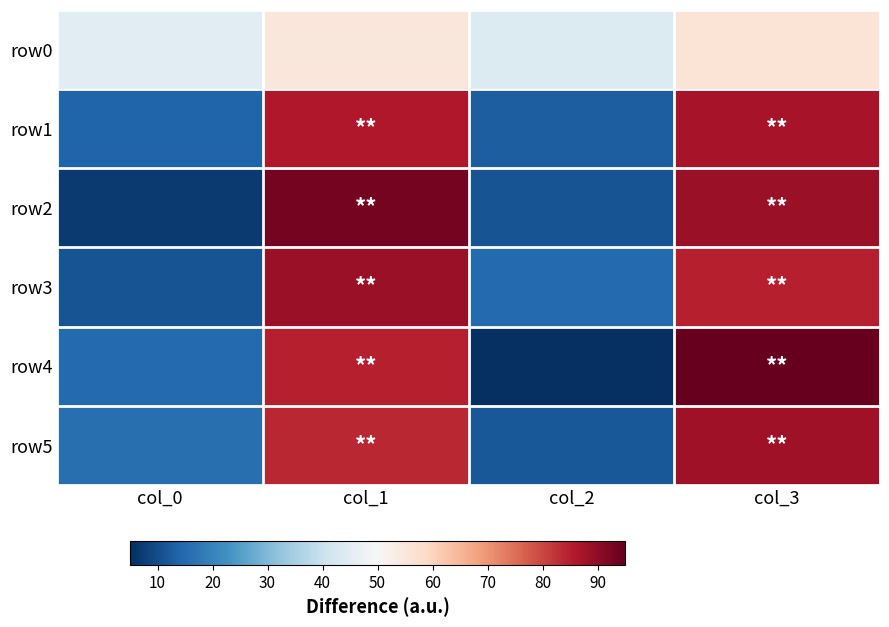

Which series changed the most between col_0 and col_1?

row2